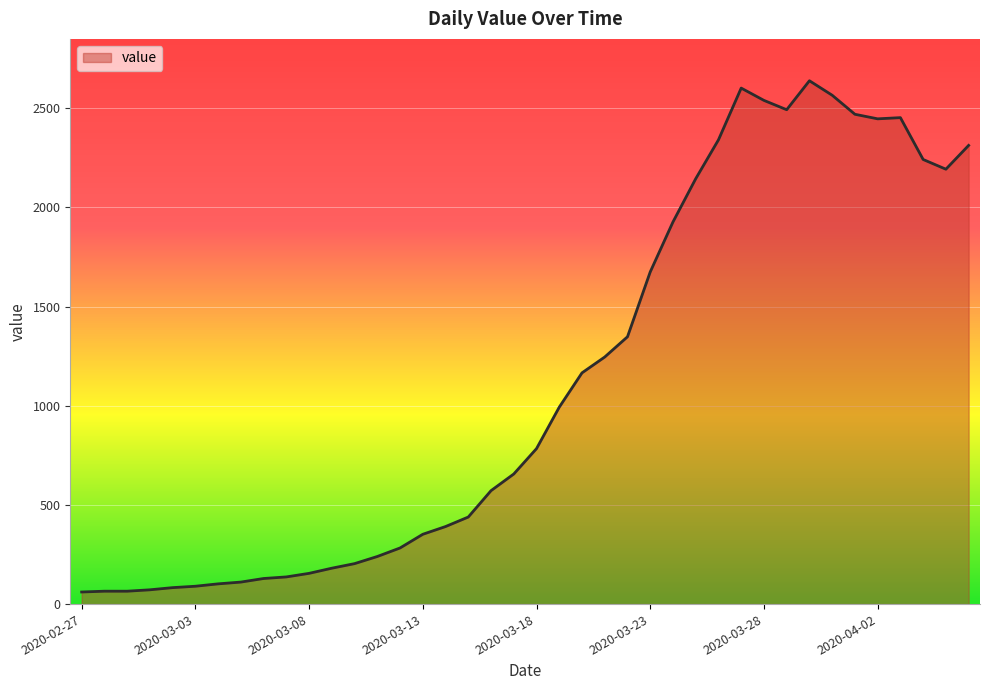

What is the minimum value shown in the chart?

61